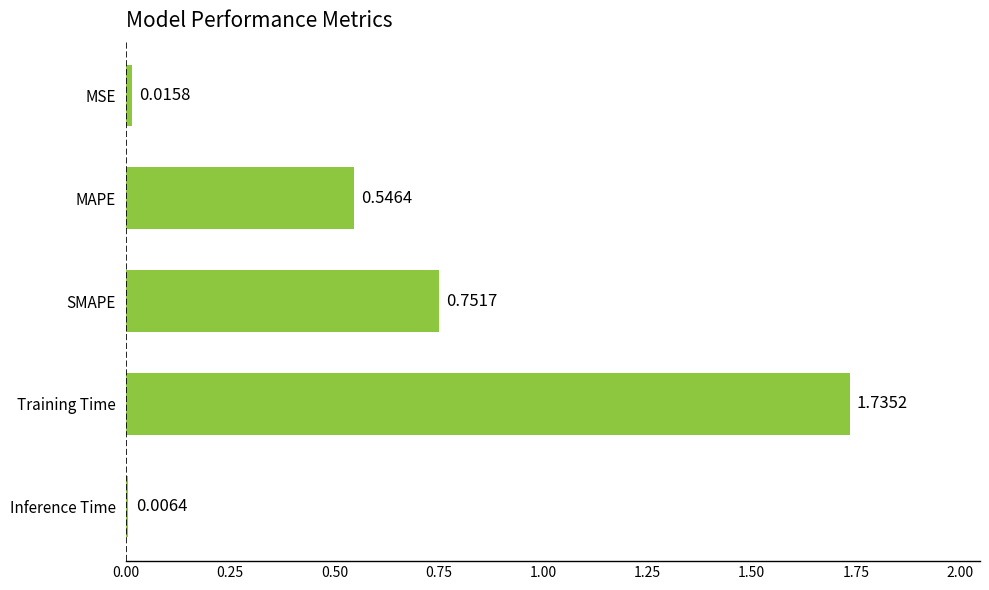

At which category does the chart reach its peak across all series?

Training Time